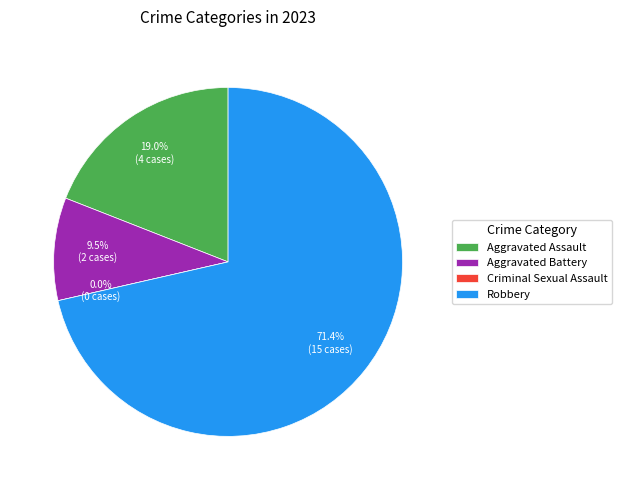

True or false: Aggravated Assault accounts for 5% of the total.

False